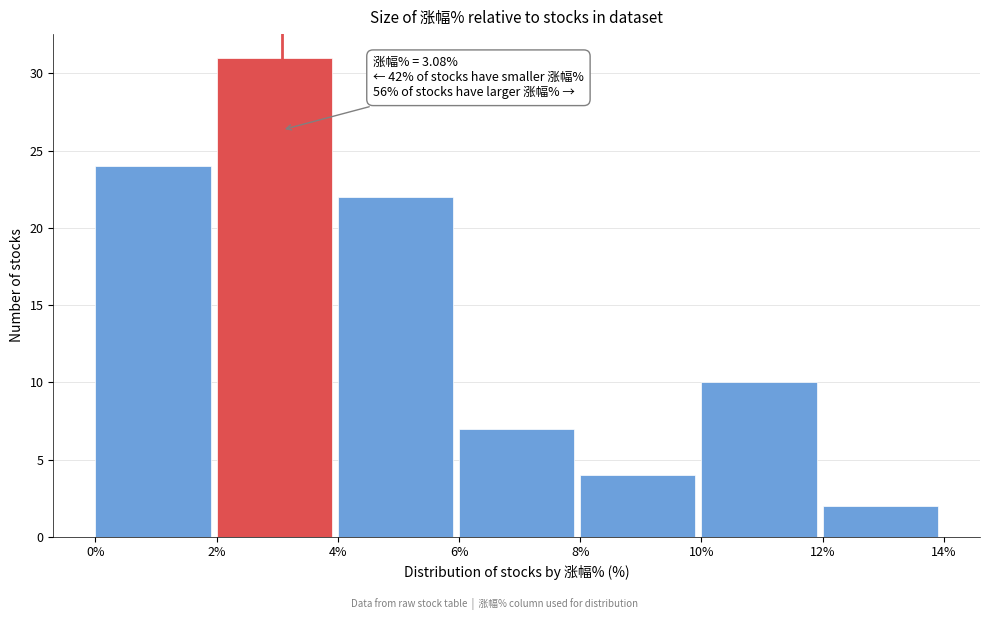

Which range on the x-axis has the tallest bar?

2% to 4%